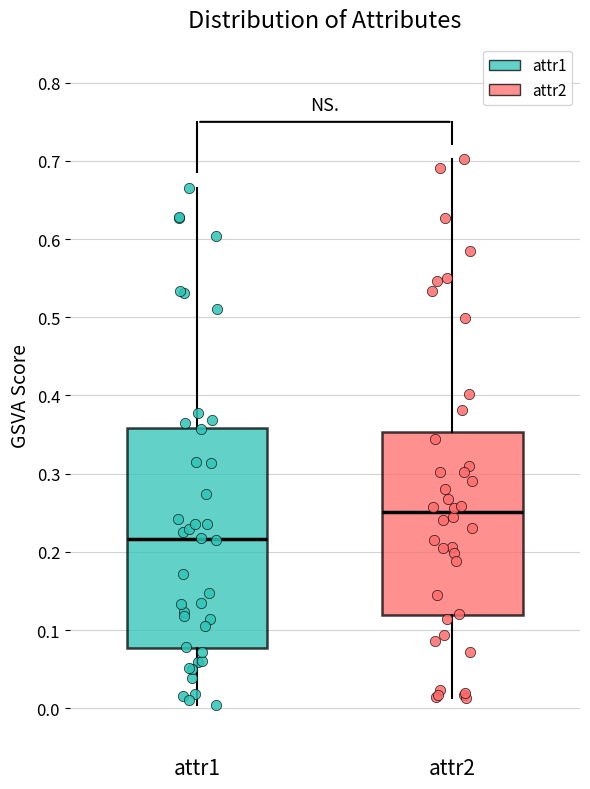

Which box has the highest median line?

attr2